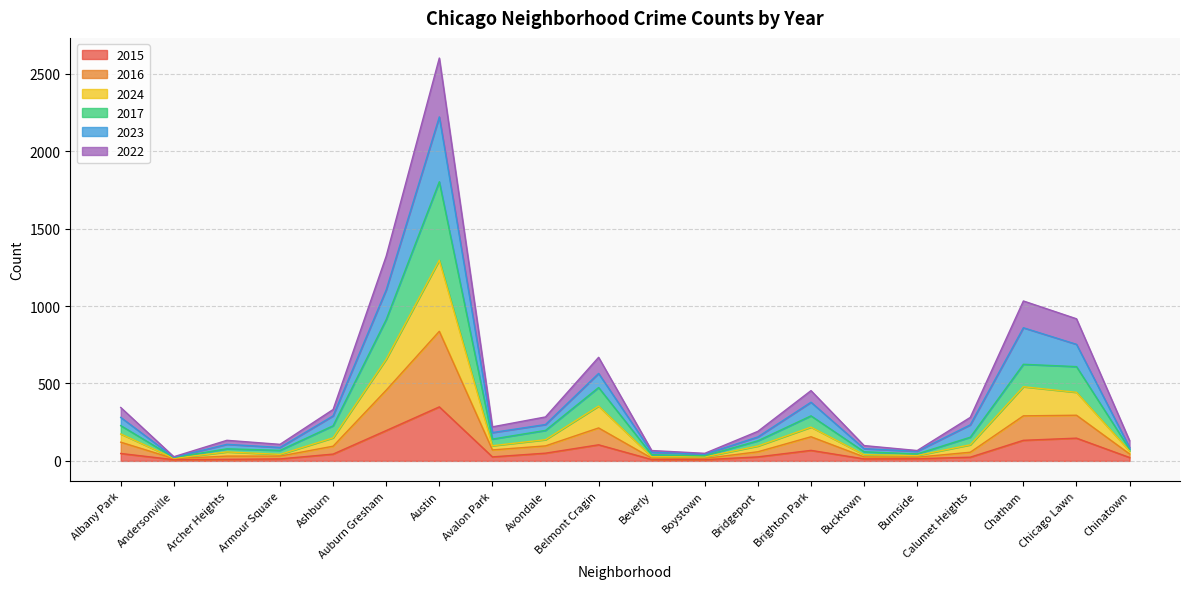

What position from the left is Archer Heights?

3